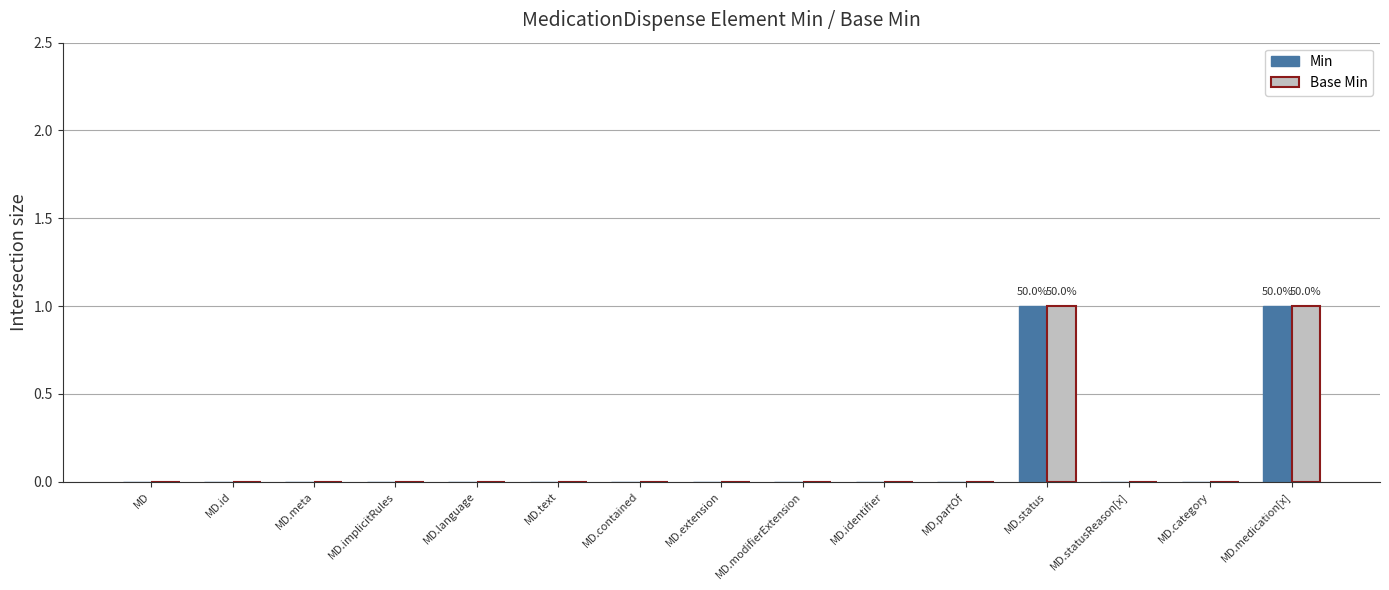

Count the Base Min values in the range 0 to 1.

15